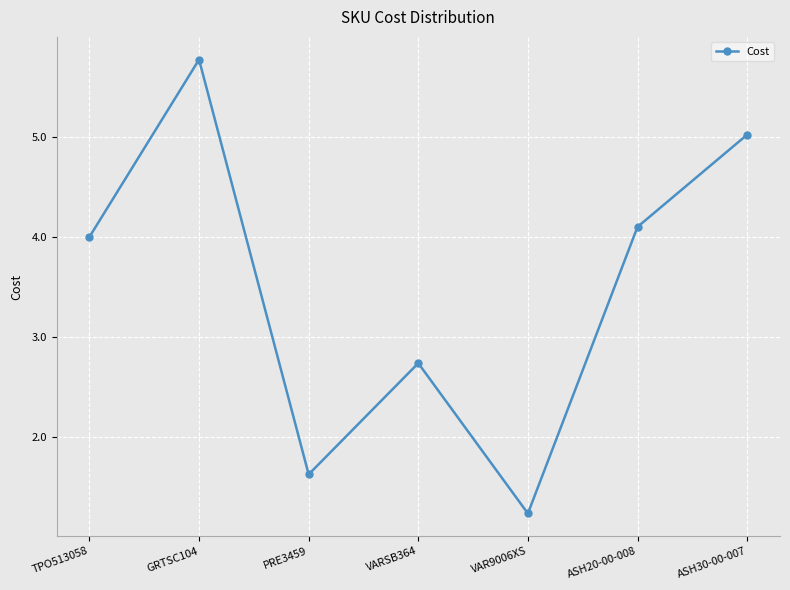

Which label corresponds to the smallest value in the chart?

VAR9006XS